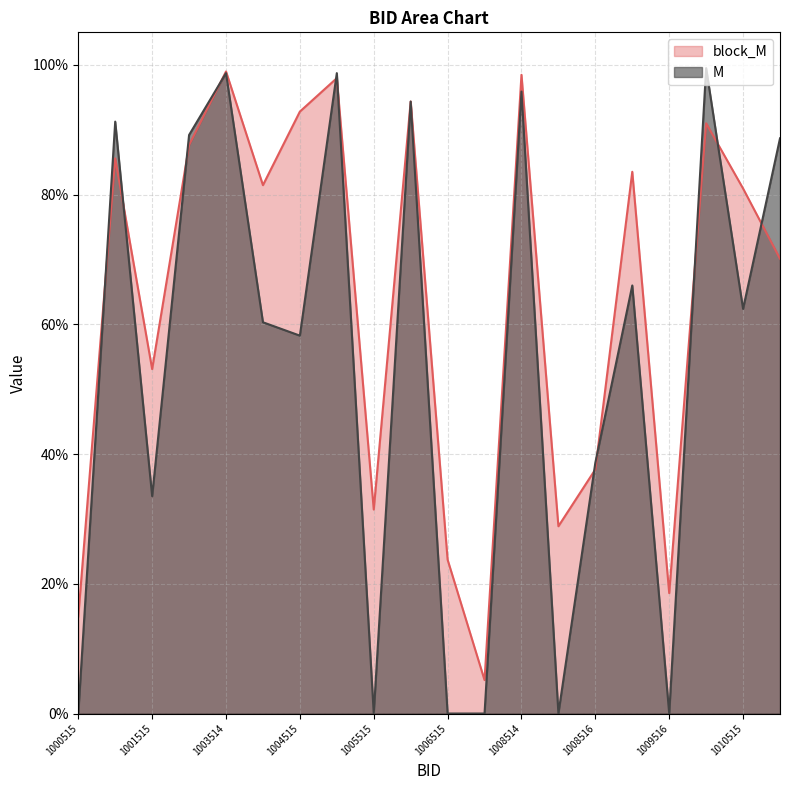

The block_M series shows 0.2 at 1011514. True or false?

False